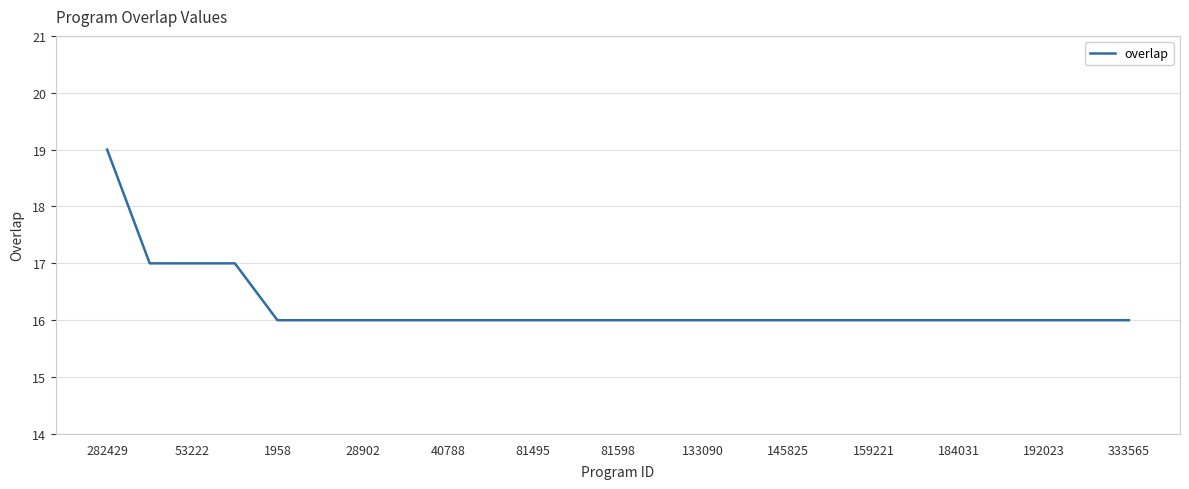

Does the chart have visible grid lines?

Yes